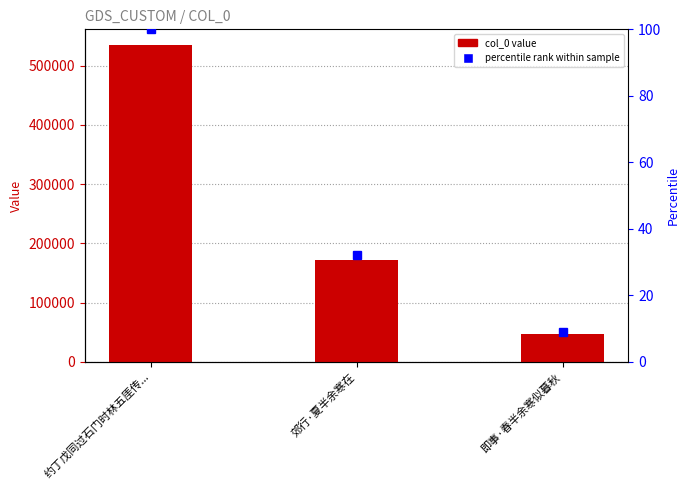

How many groups of bars are there?

3